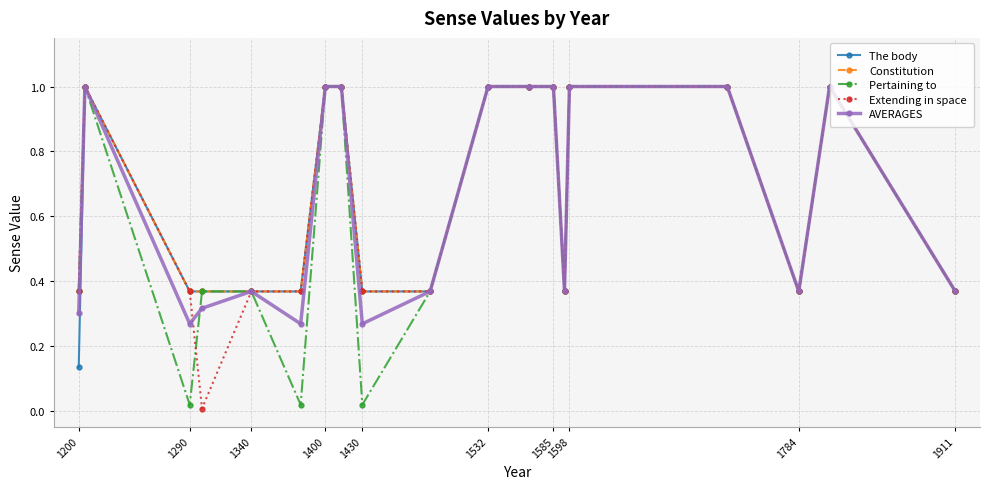

What is the value of the AVERAGES point at the 12th from the left?

1.0